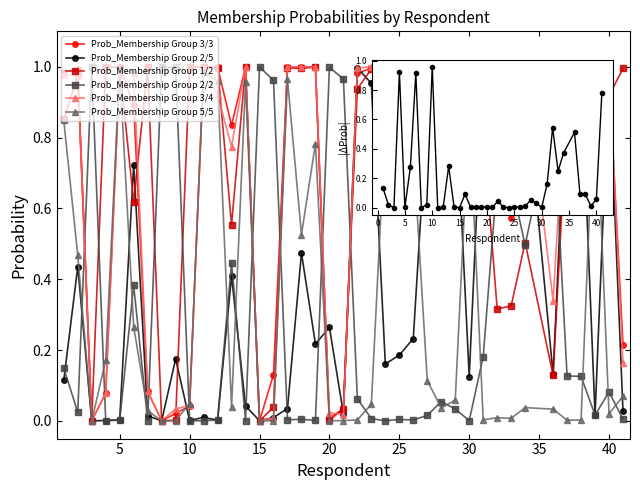

What are all the series names shown in the legend?

Prob_Membership Group 3/3, Prob_Membership Group 2/5, Prob_Membership Group 1/2, Prob_Membership Group 2/2, Prob_Membership Group 3/4, Prob_Membership Group 5/5